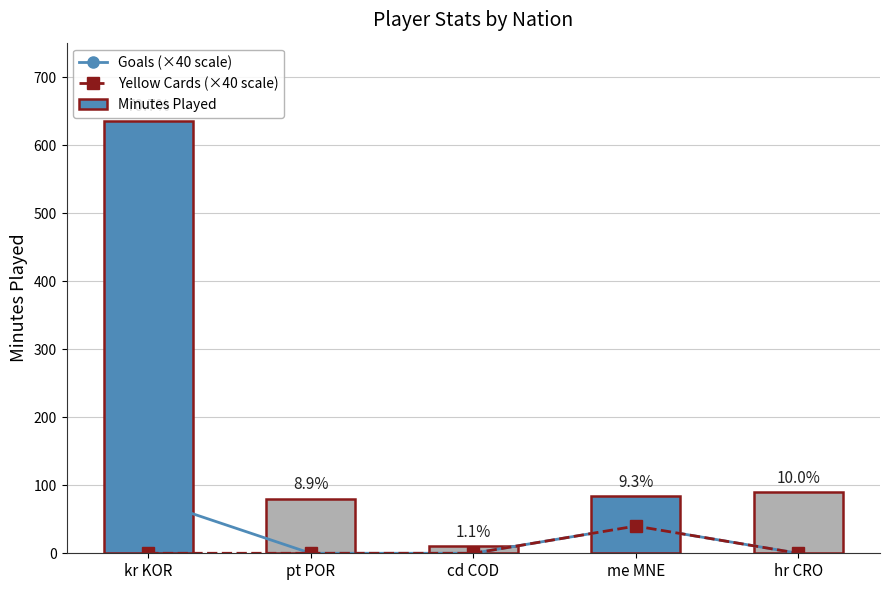

What is the lowest value of the Minutes Played series?

10